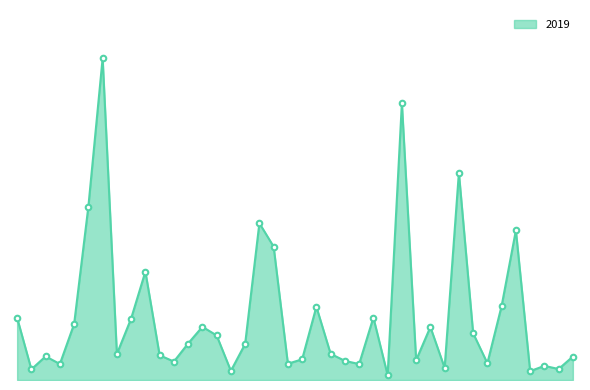

Is this an area chart (filled region under the line)?

Yes